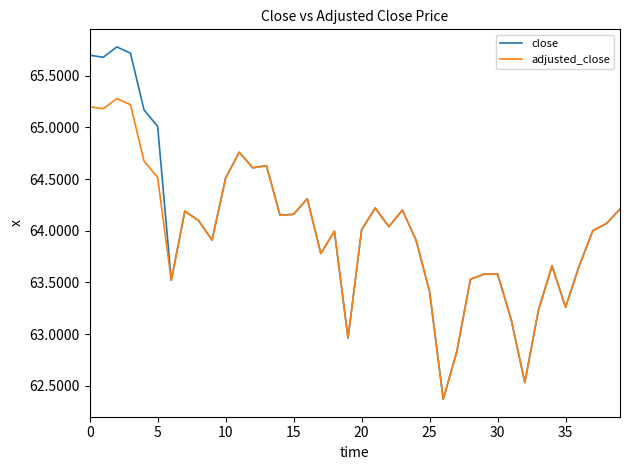

Rank the series by their maximum value, from lowest to highest.

adjusted_close, close